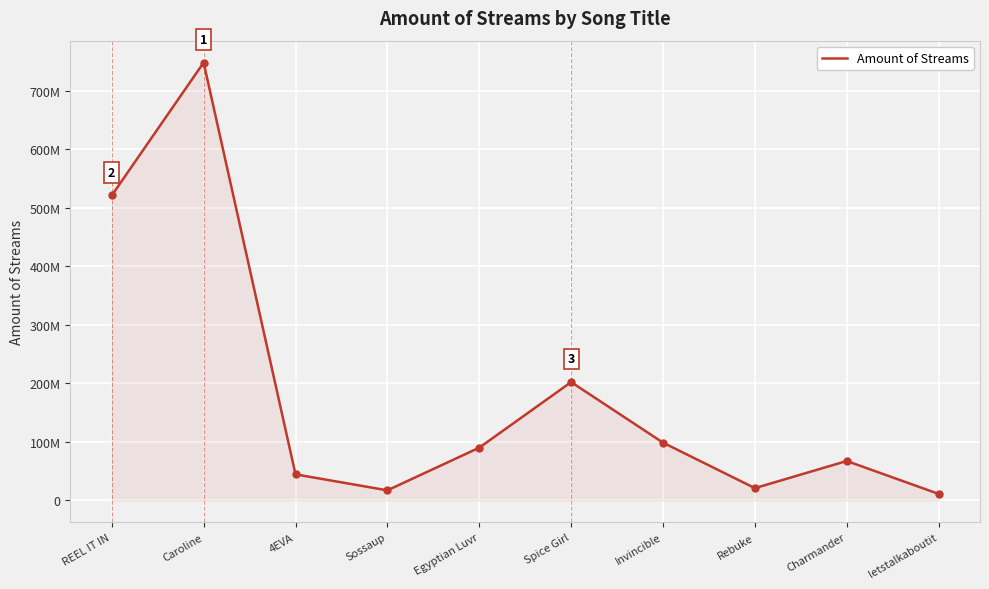

How many points are lower than both their immediate neighbors (excluding endpoints)?

2